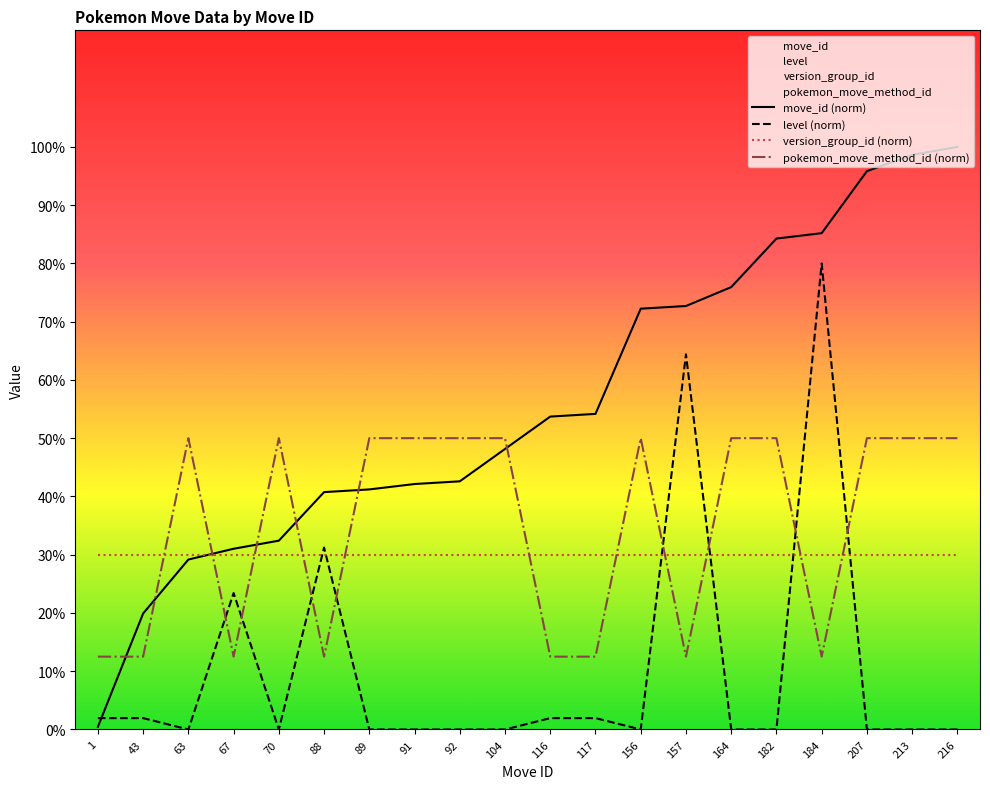

Is the value of level at 92 greater than the value of pokemon_move_method_id at 164?

No